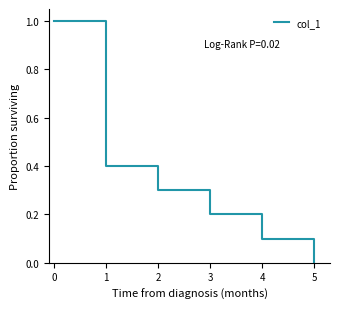

The value at 4 is 0.1. True or false?

True